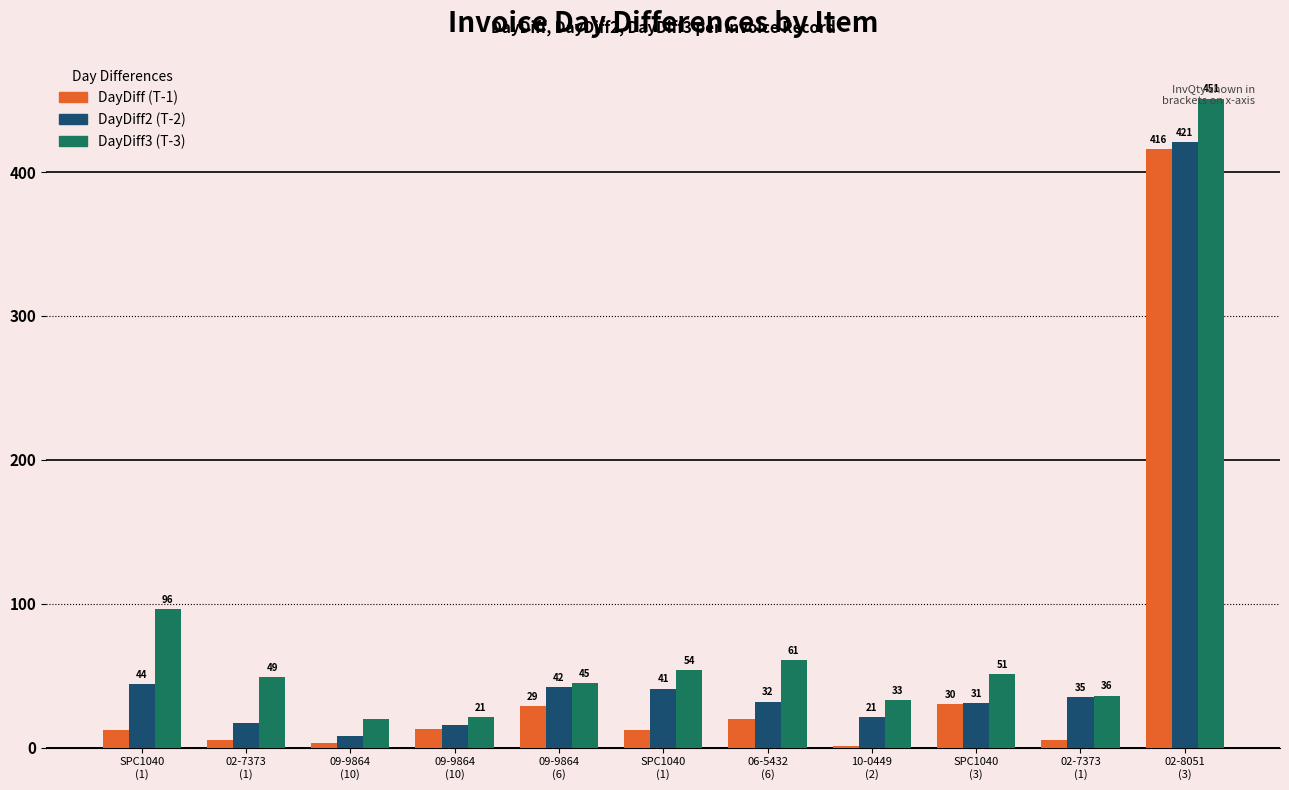

How many data points does each series have?

11